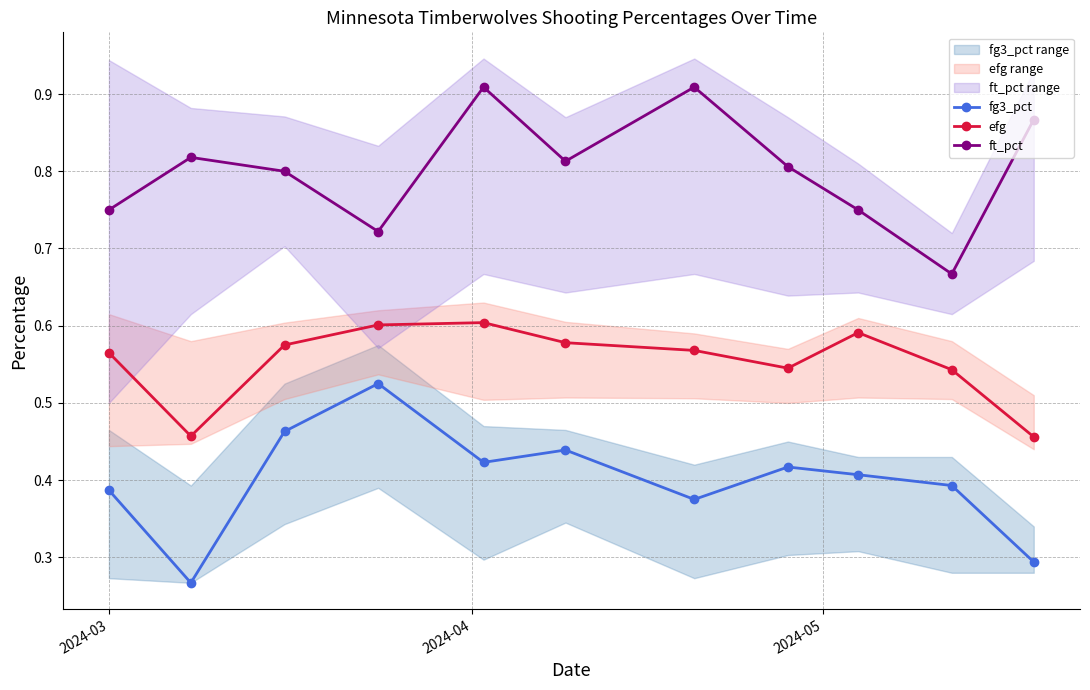

True or false: ft_pct and efg intersect in this chart.

False